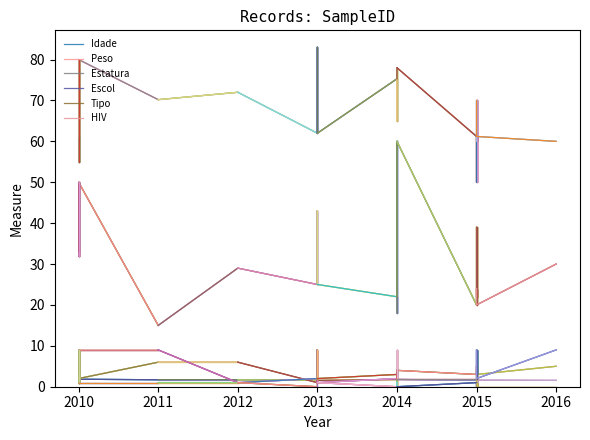

List the series in order of their peak value, highest first.

Peso, Idade, Tipo, Escol, Estatura, HIV